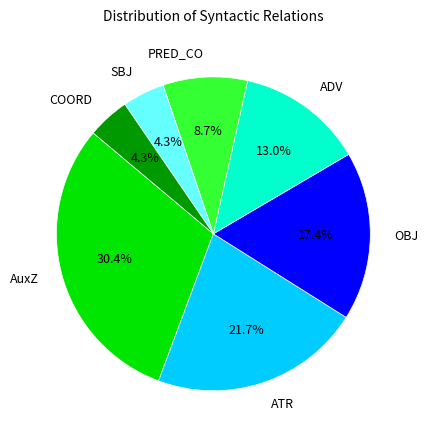

Which slice is the largest?

AuxZ